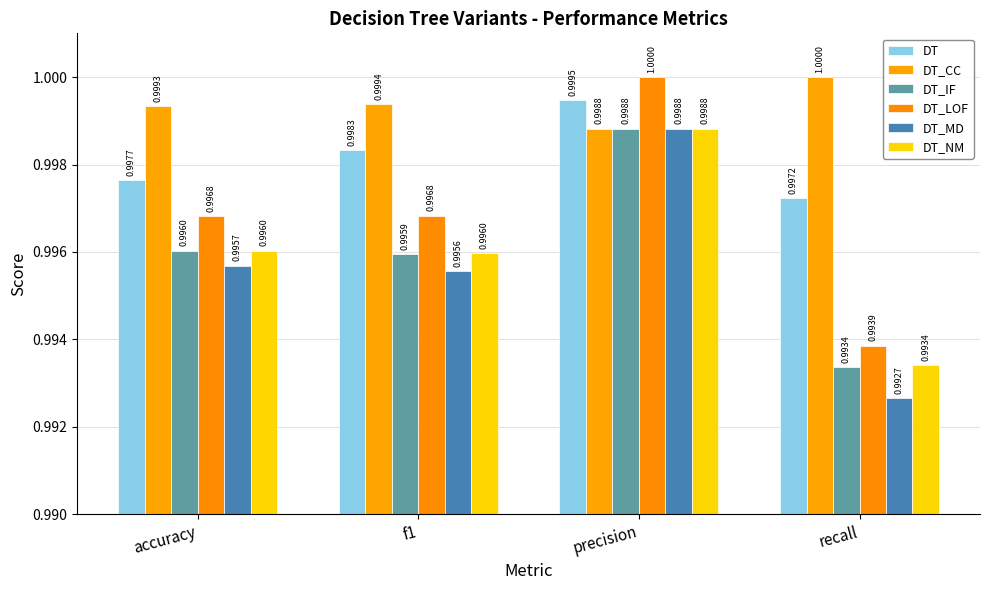

What is the approximate value of DT_LOF at recall?

1.0